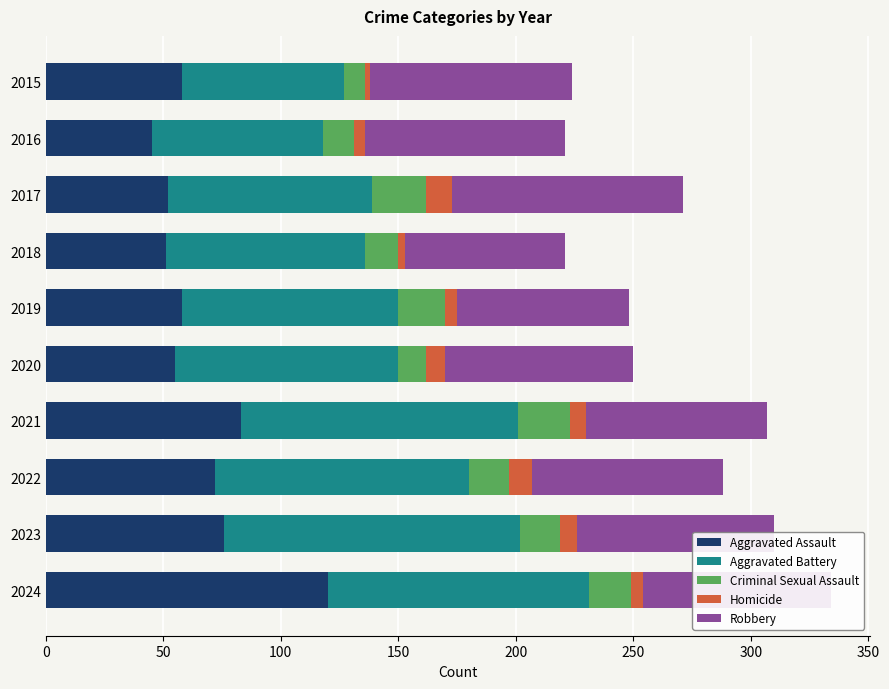

Is it true that Aggravated Assault equals 45 at 2016?

True